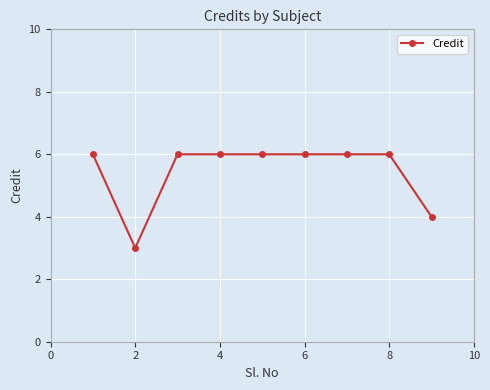

What is the value of the 8th point from the left?

6